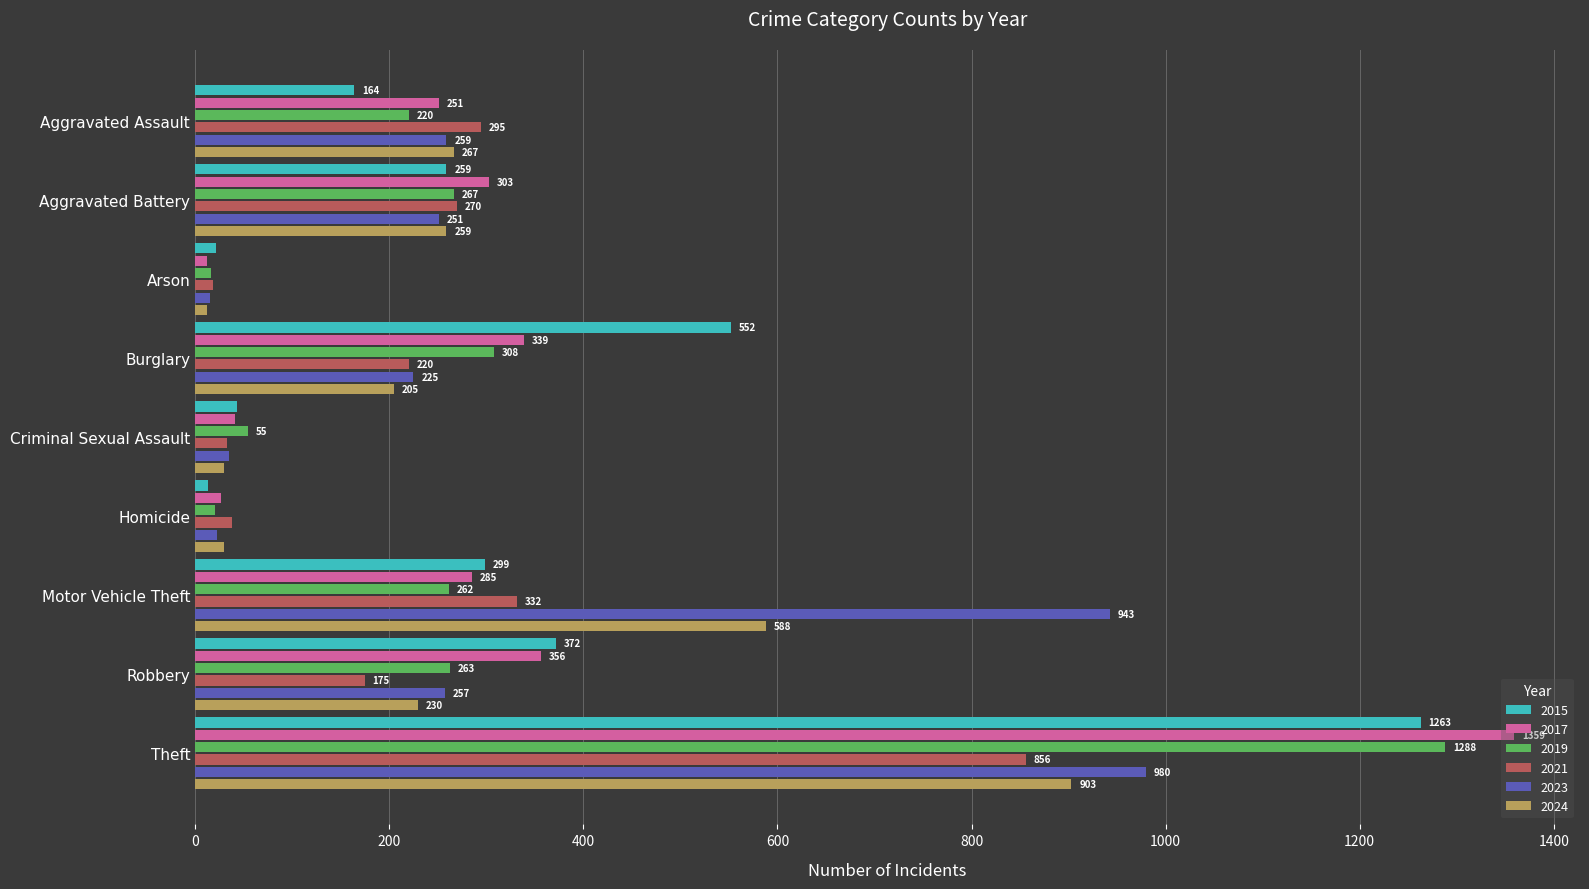

What is the sum of the 2017 values at Burglary and Robbery?

695